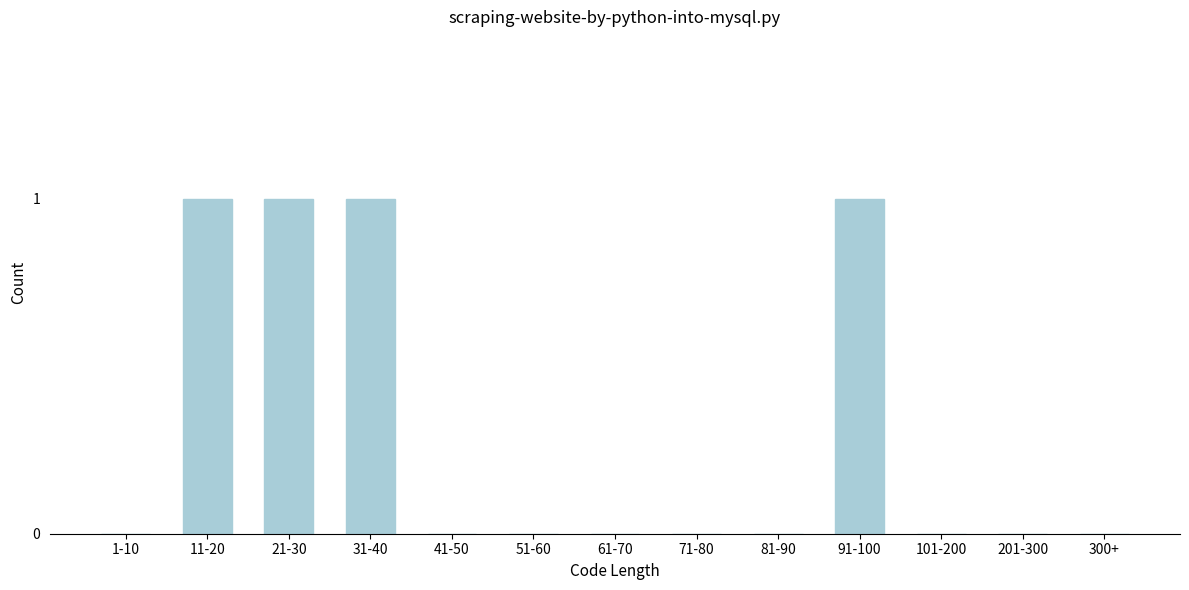

Reading right to left, extract all data points from this chart.

300+=0	201-300=0	101-200=0	91-100=1	81-90=0	71-80=0	61-70=0	51-60=0	41-50=0	31-40=1	21-30=1	11-20=1	1-10=0